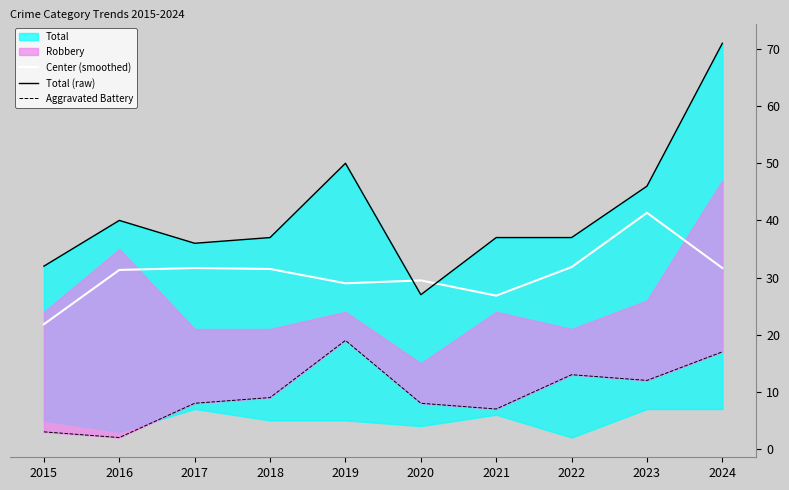

True or false: Center (smoothed) and Aggravated Battery intersect in this chart.

False